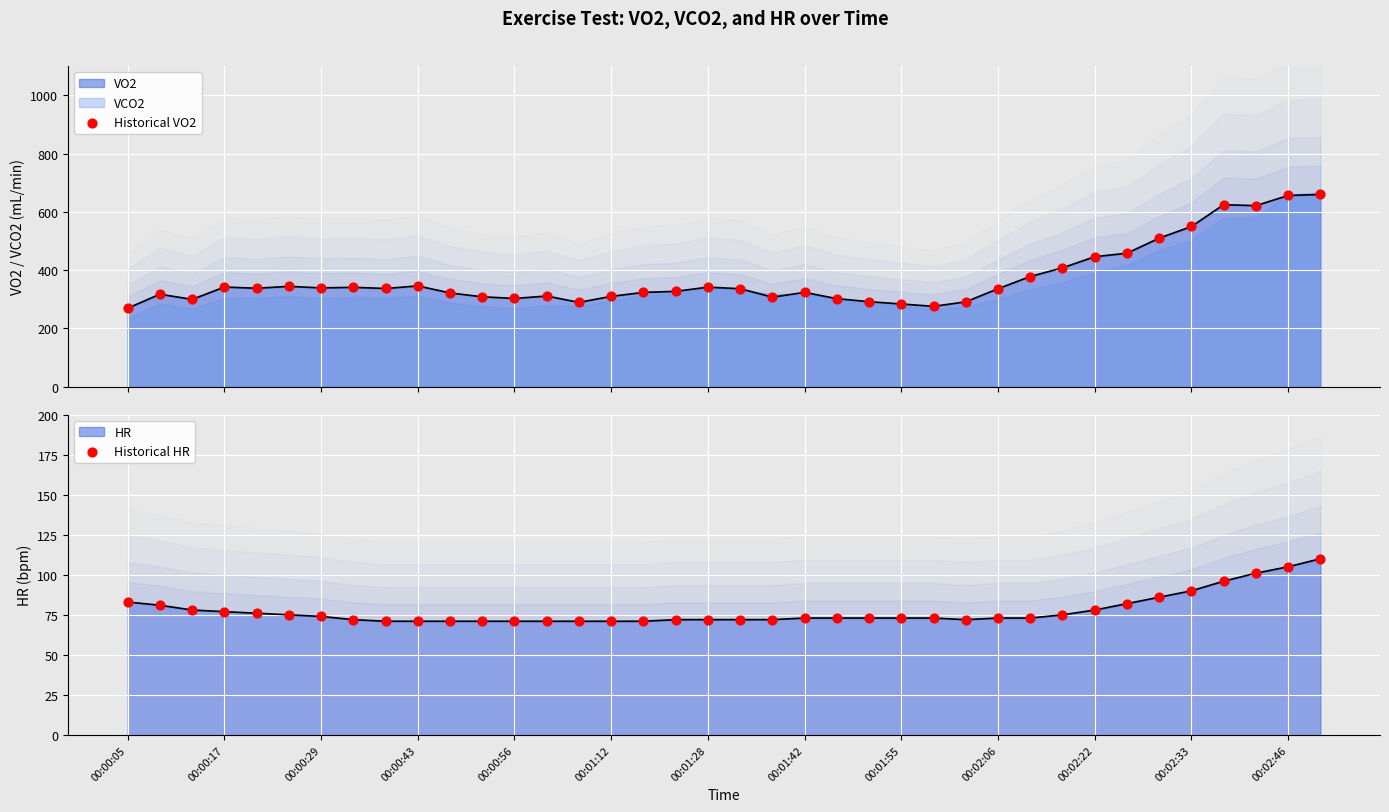

Which series has the largest Y range (max minus min)?

Historical VO2